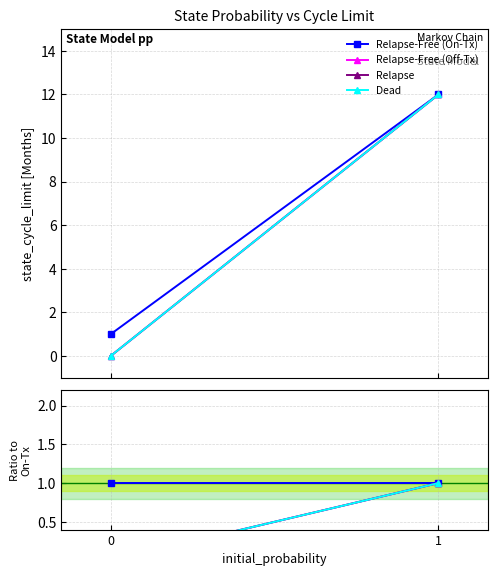

Is the value of Relapse-Free (On-Tx) at 0 greater than the value of Relapse at 0?

Yes